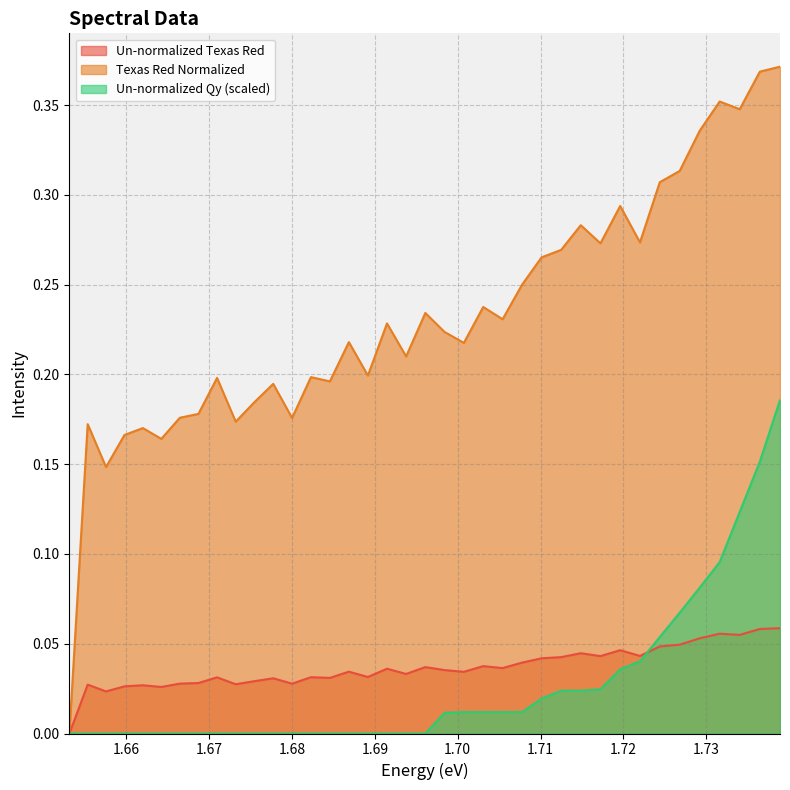

What is the difference between the second highest and second lowest values in the Texas Red Normalized series?

0.2